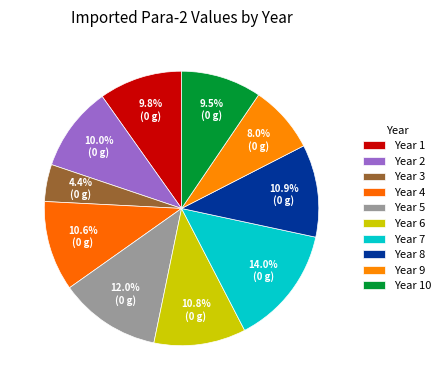

Count the number of slices in the pie.

10